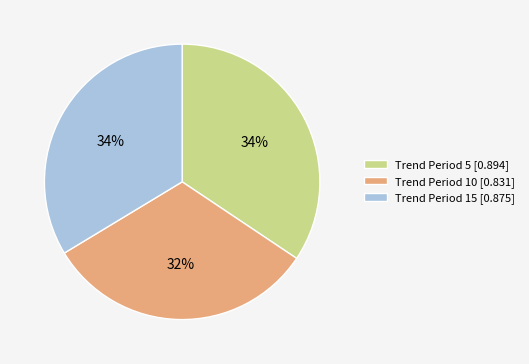

To the nearest percent, what percentage of the pie is Trend Period 15 [0.875]?

34%